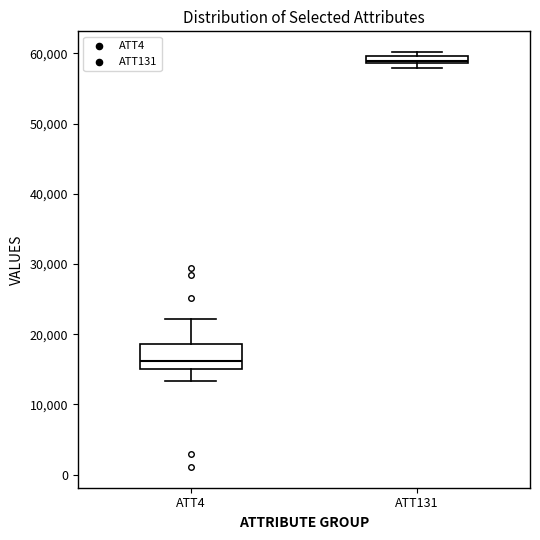

Comparing the boxes themselves (not the whiskers), which one is the tallest?

ATT4